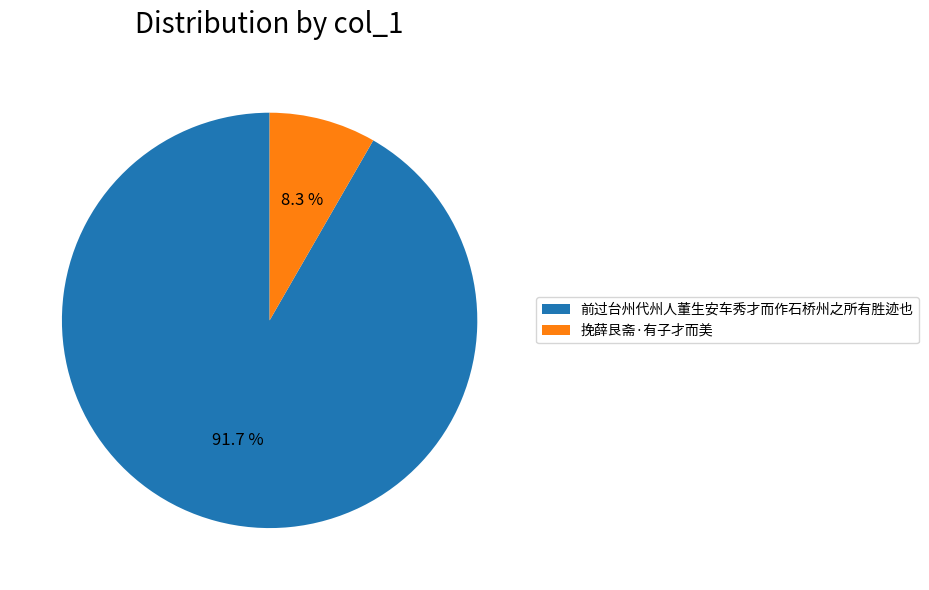

To the nearest percent, what is the average slice percentage?

50%